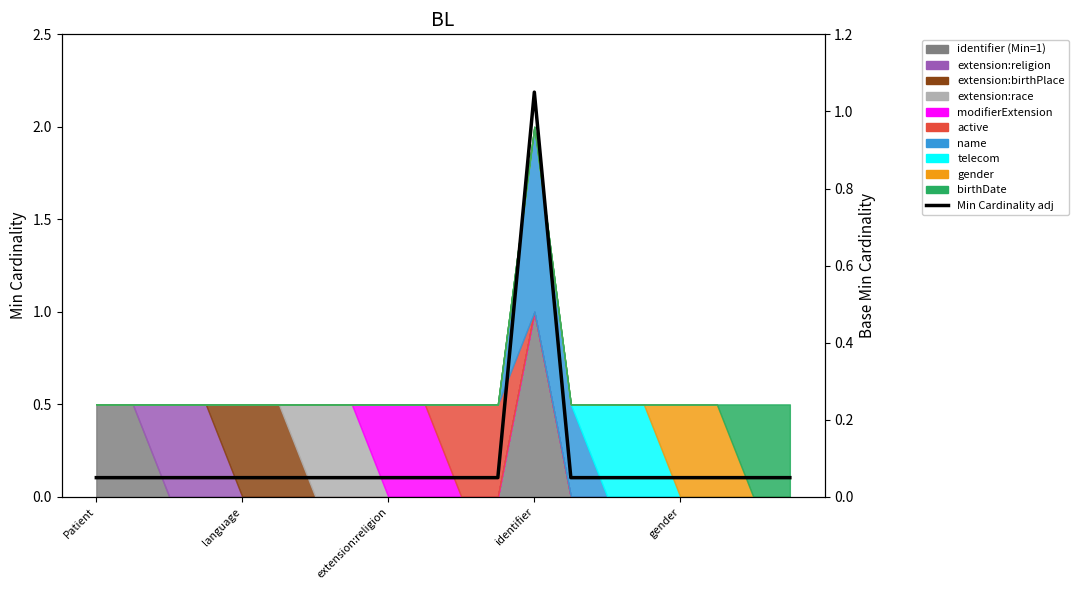

Reading left to right, list all the values displayed in this chart.

0.1	0.1	0.1	0.1	0.1	0.1	0.1	0.1	0.1	0.1	0.1	0.1	1.1	0.1	0.1	0.1	0.1	0.1	0.1	0.1